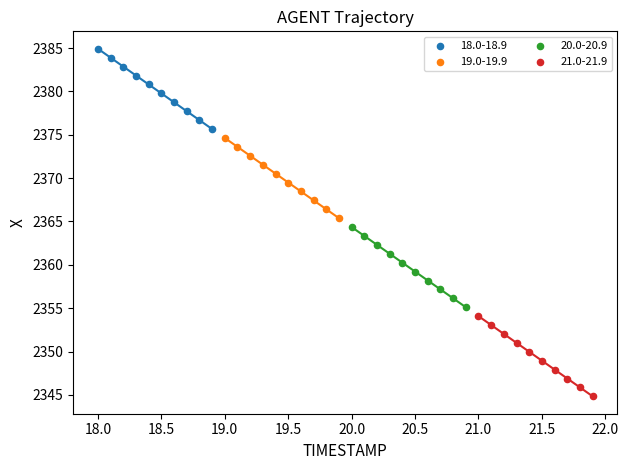

Which series reaches the maximum Y coordinate?

18.0-18.9